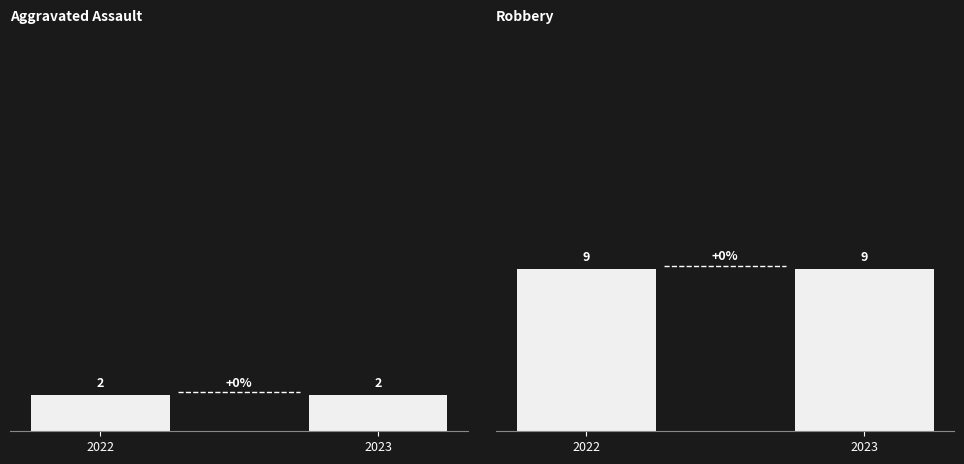

What is the sum of the Robbery values at 2022 and 2023?

18